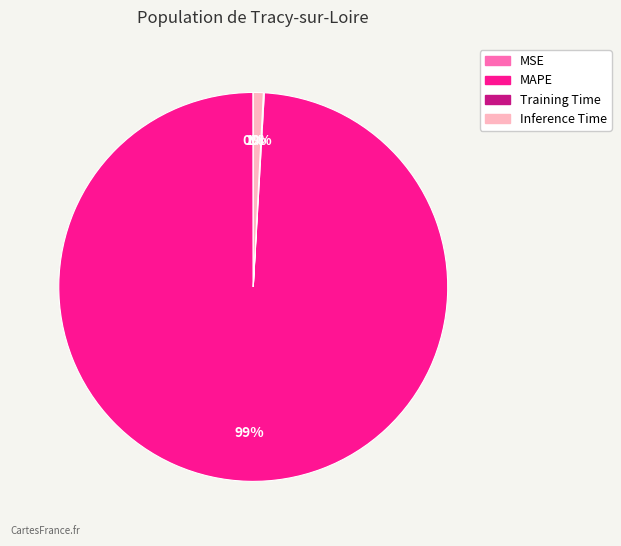

Which slice is the largest?

MAPE